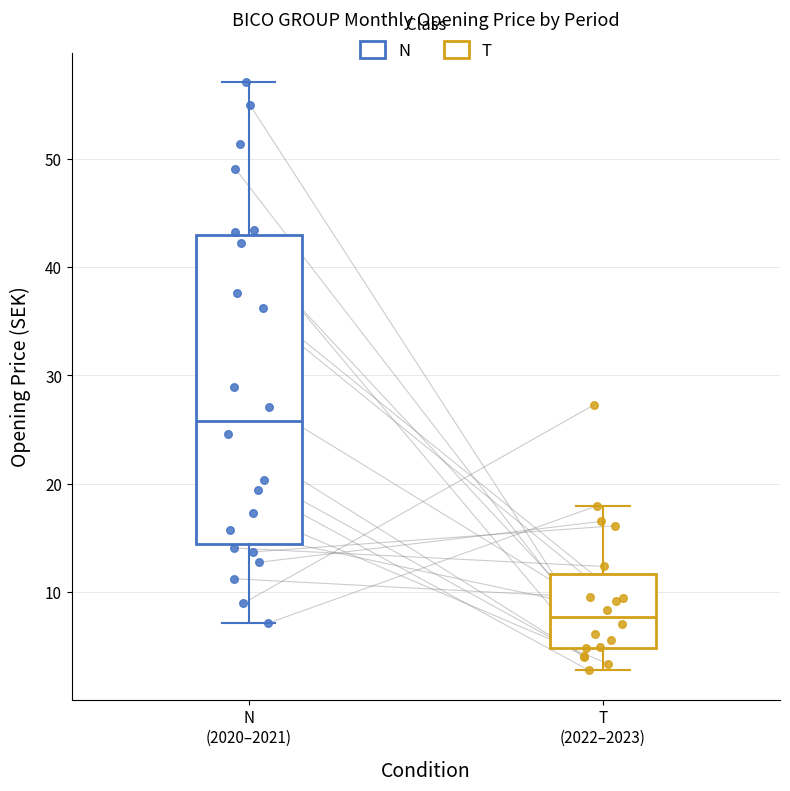

Reading left to right, read every box against the y-axis: the position of its median line, the range the box covers, and the ends of its whiskers. The values are not printed on the chart, so give them approximately, as read against the axis.

N (2020–2021): median 26, box 14 to 43, whiskers 7 to 57
T (2022–2023): median 8, box 5 to 12, whiskers 3 to 18